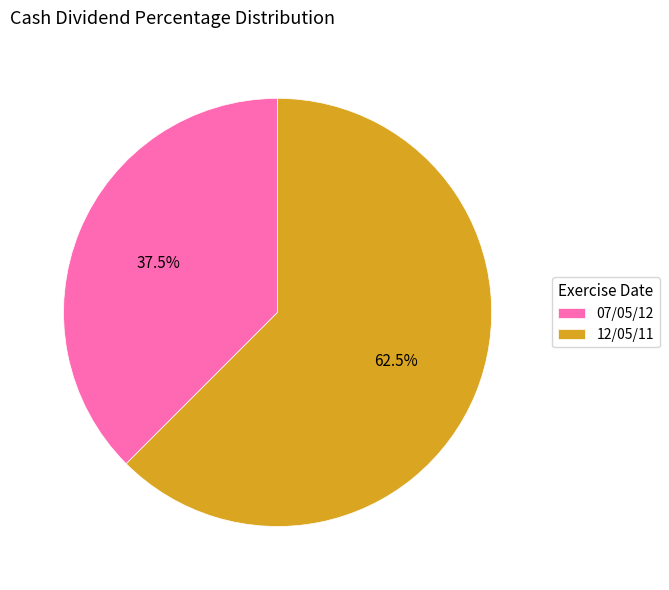

Is there a majority slice in this chart?

Yes